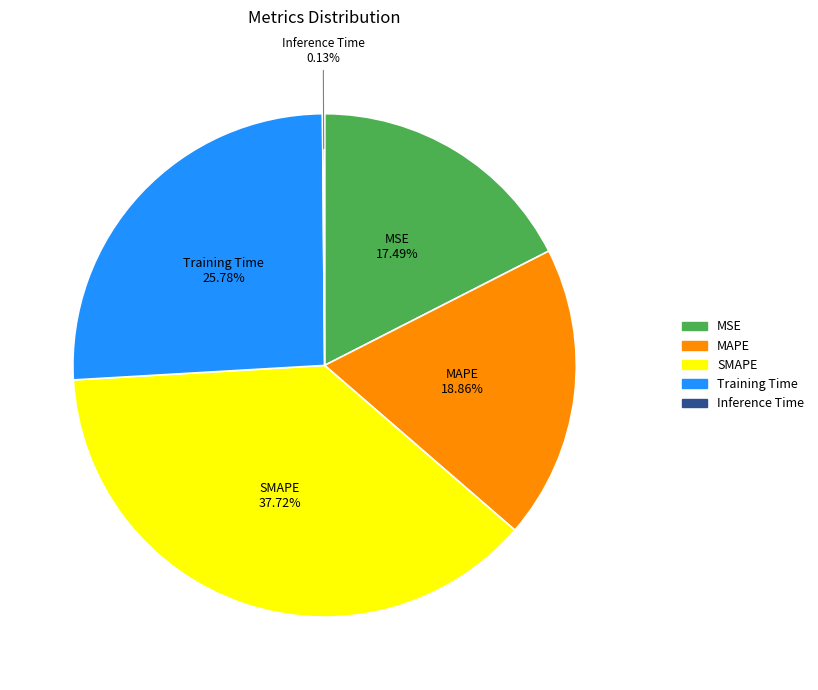

To the nearest percent, what is the average slice percentage?

20%